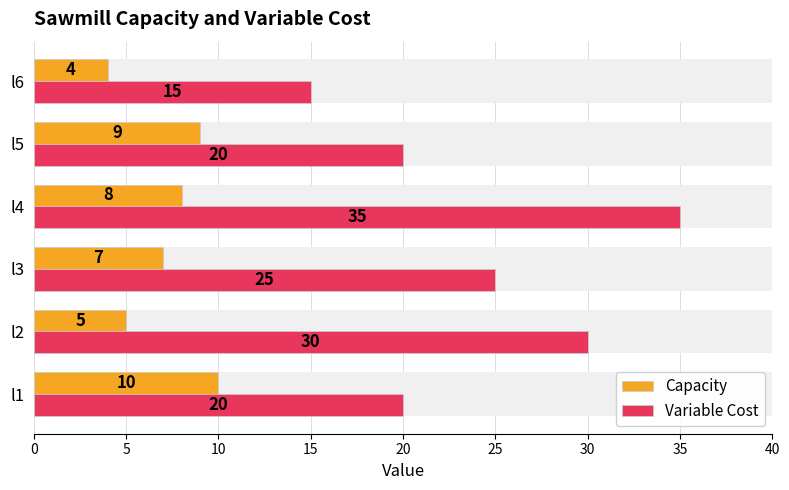

What is the difference between the second highest and minimum values in the Variable Cost series?

15